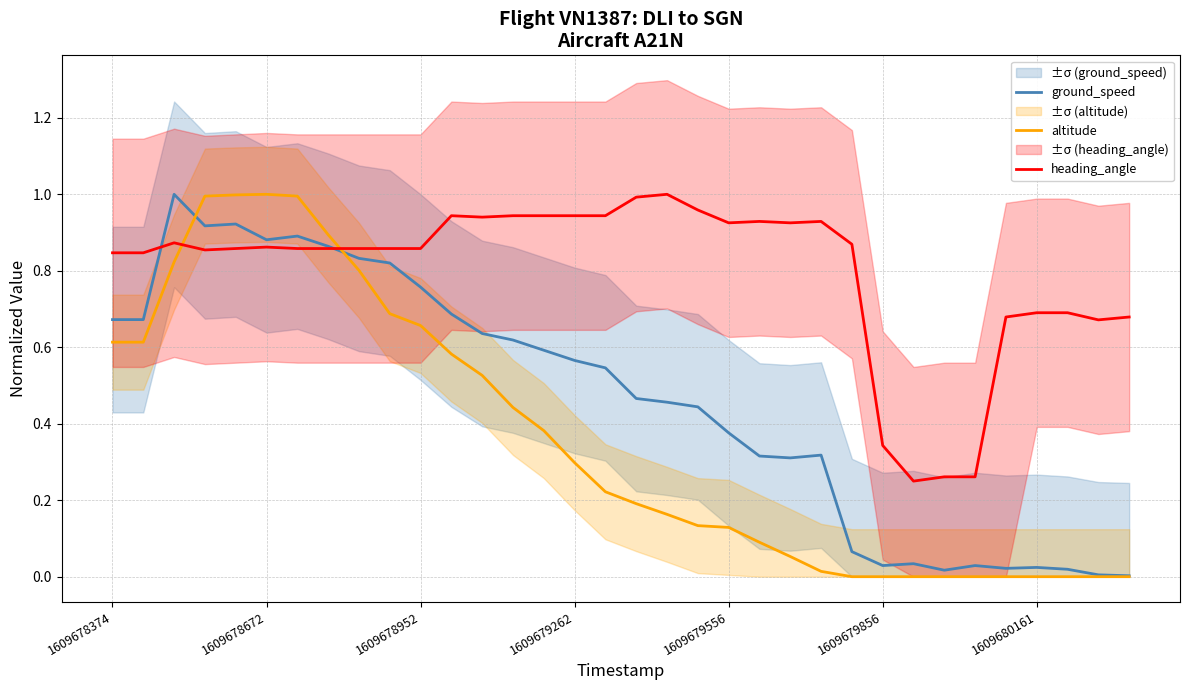

Is it true that altitude equals 0.6 at 1609678672?

False